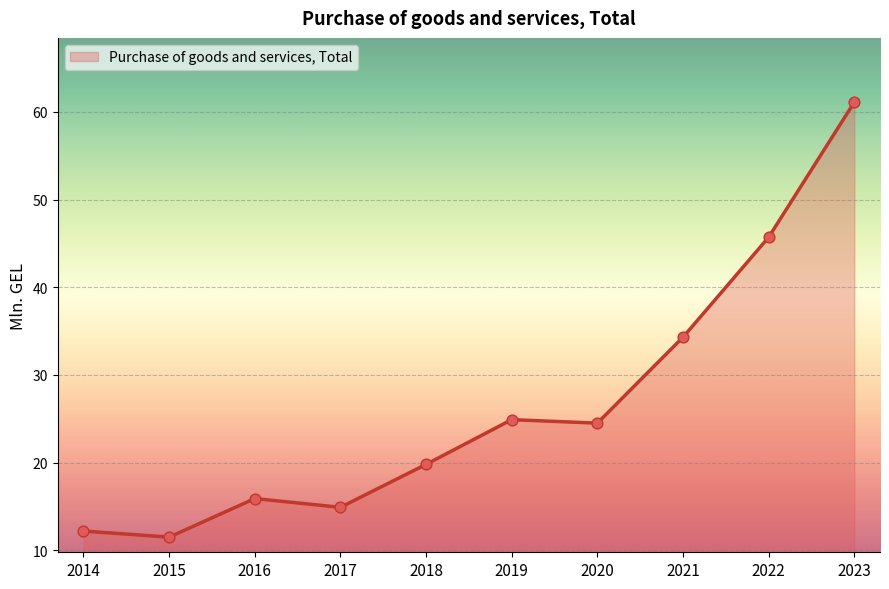

Between 2018 and 2021, which is larger?

2021